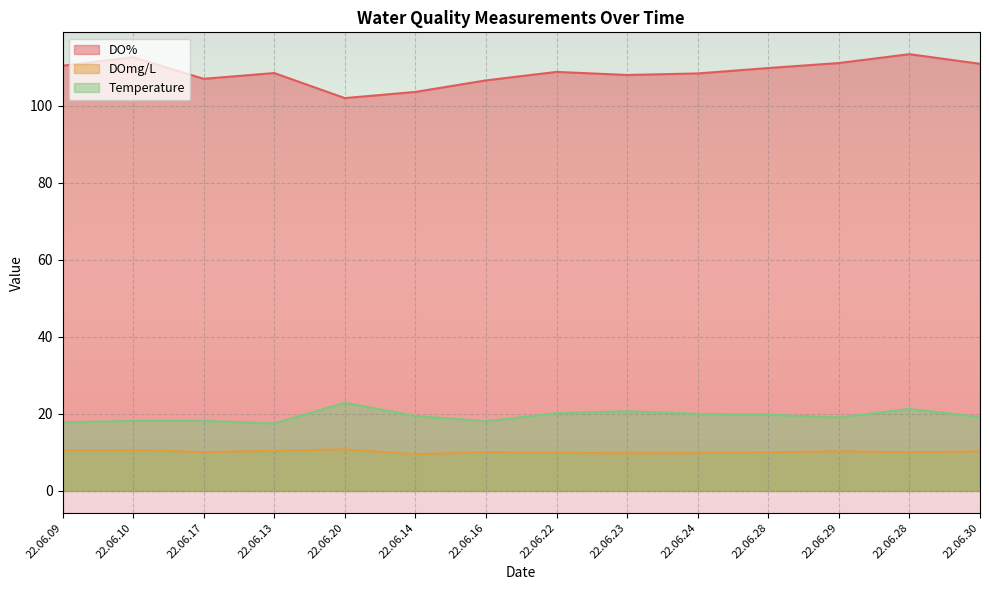

Reading left to right, what are all the values shown in this chart?

DO%: 110.4	112.6	107.0	108.5	102.0	103.6	106.6	108.8	108.0	108.4	109.8	111.1	113.4	110.9
DOmg/L: 10.5	10.7	10.1	10.4	10.8	9.5	10.1	9.9	9.8	9.8	10.0	10.3	10.1	10.3
Temperature: 17.8	18.2	18.2	17.5	22.9	19.5	18.1	20.2	20.7	20.0	19.8	19.1	21.3	19.2